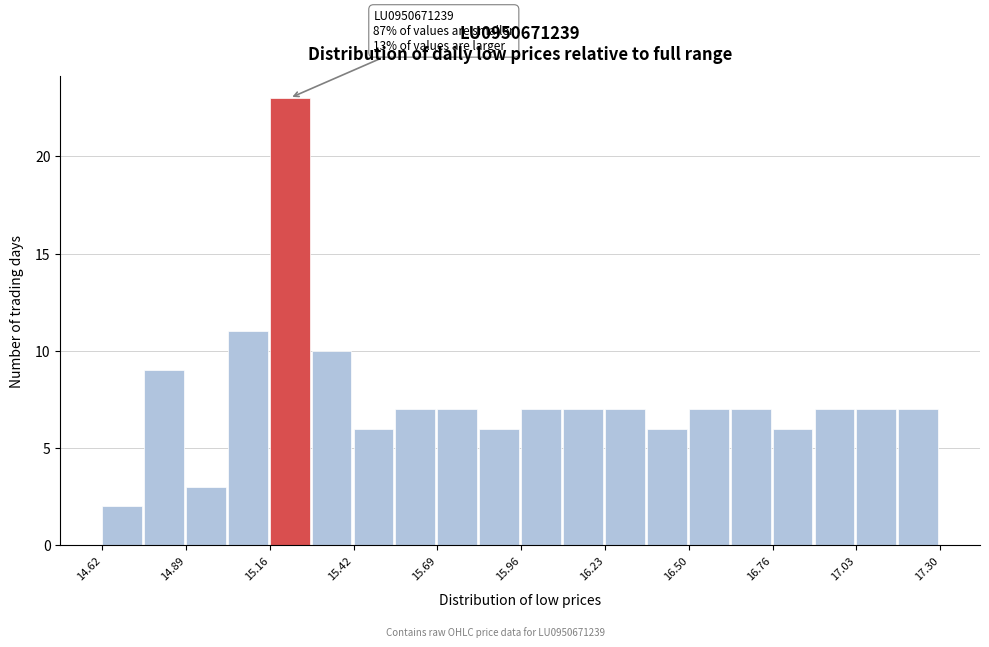

Read against the x-axis, roughly where is the centre of the tallest bar?

15.20